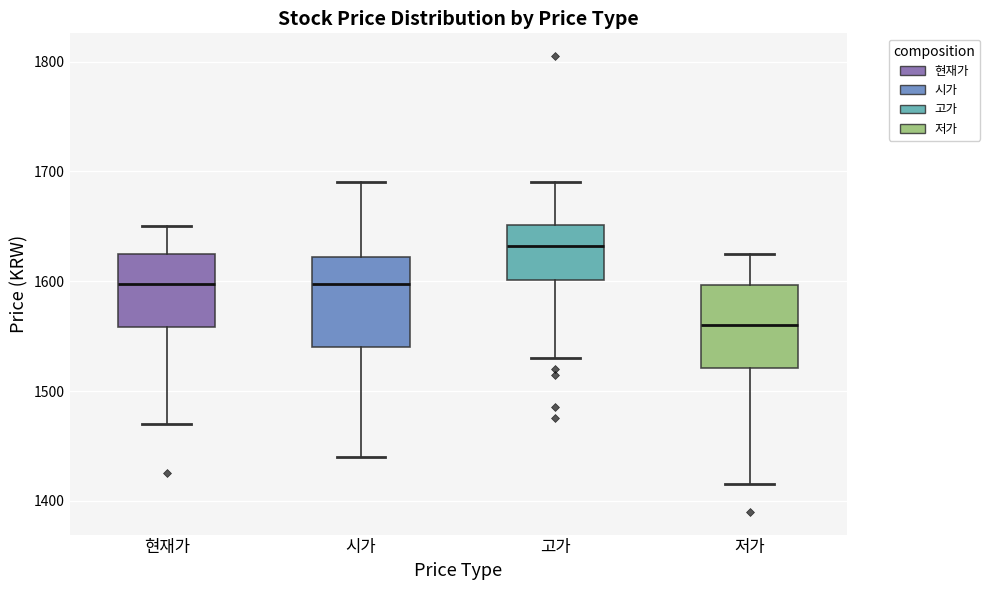

Where is the lower edge of the box for 저가 on the y-axis? The values are not printed on the chart, so give them approximately, as read against the axis.

1520